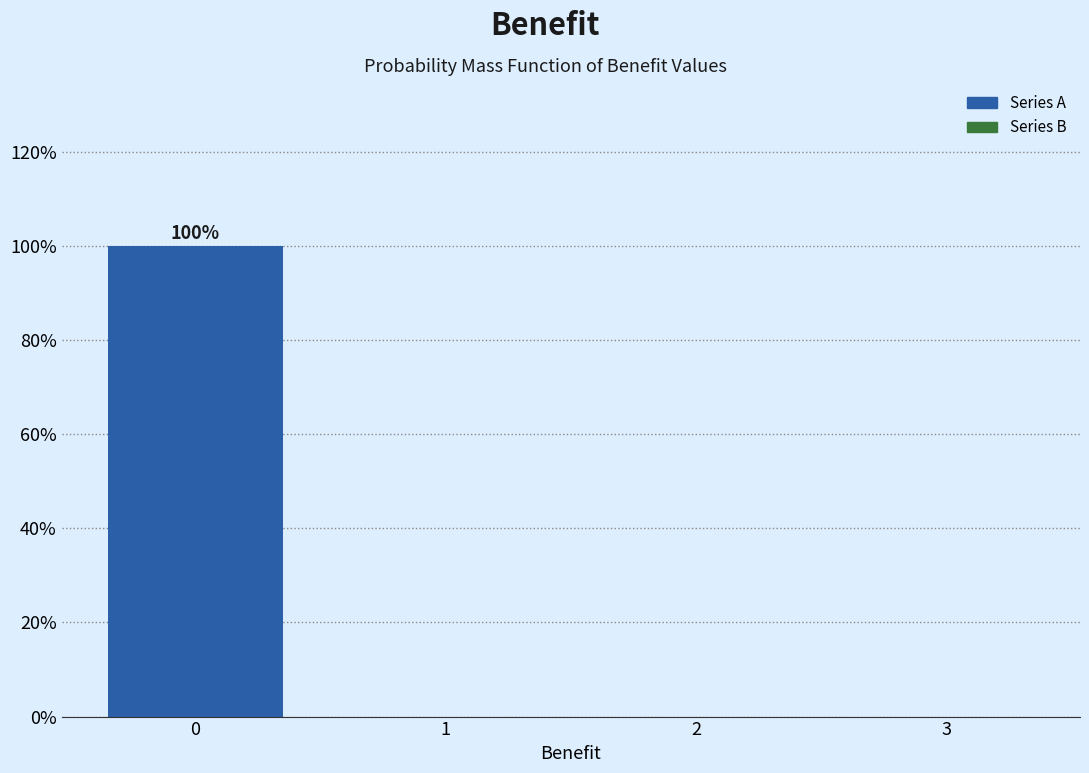

Which range on the x-axis has the tallest bar?

-0.5 to 0.5